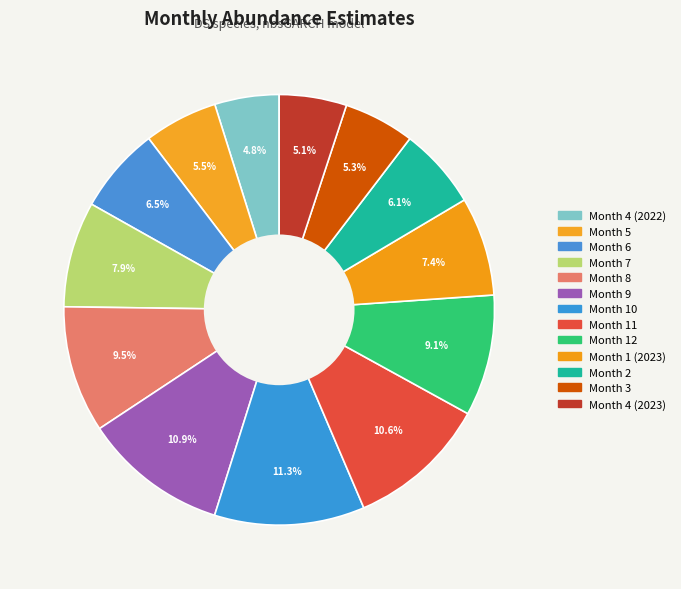

Is there any slice that represents more than half of the pie?

No